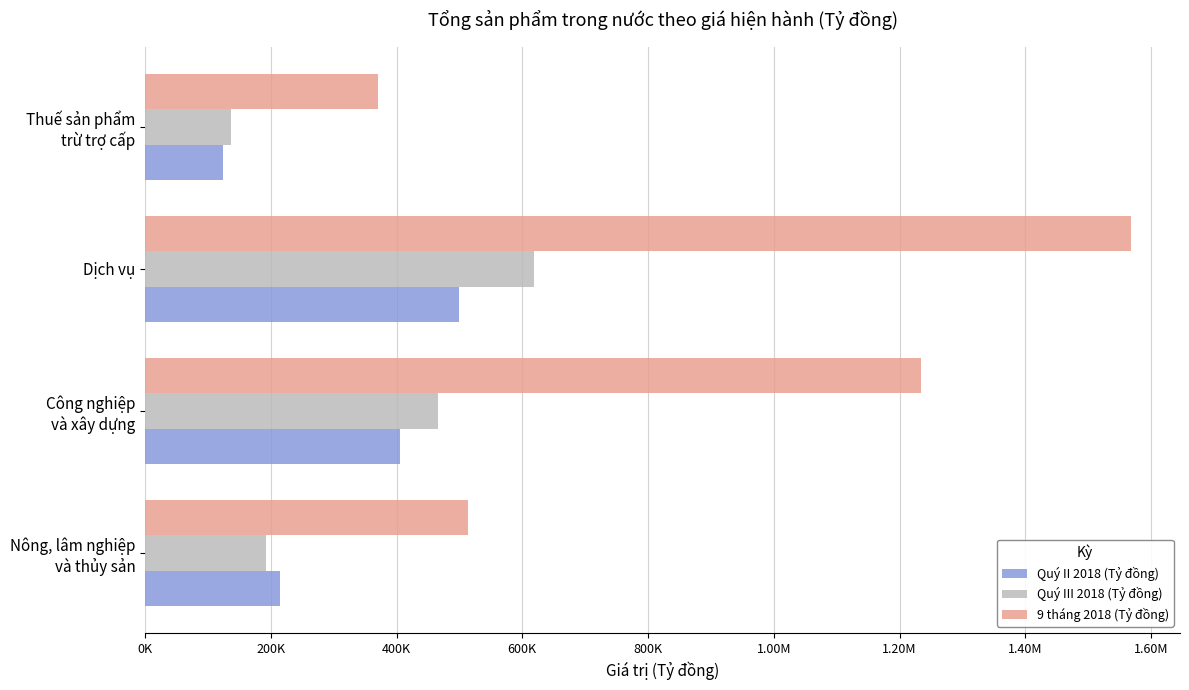

What are all the series names shown in the legend?

Quý II 2018 (Tỷ đồng), Quý III 2018 (Tỷ đồng), 9 tháng 2018 (Tỷ đồng)